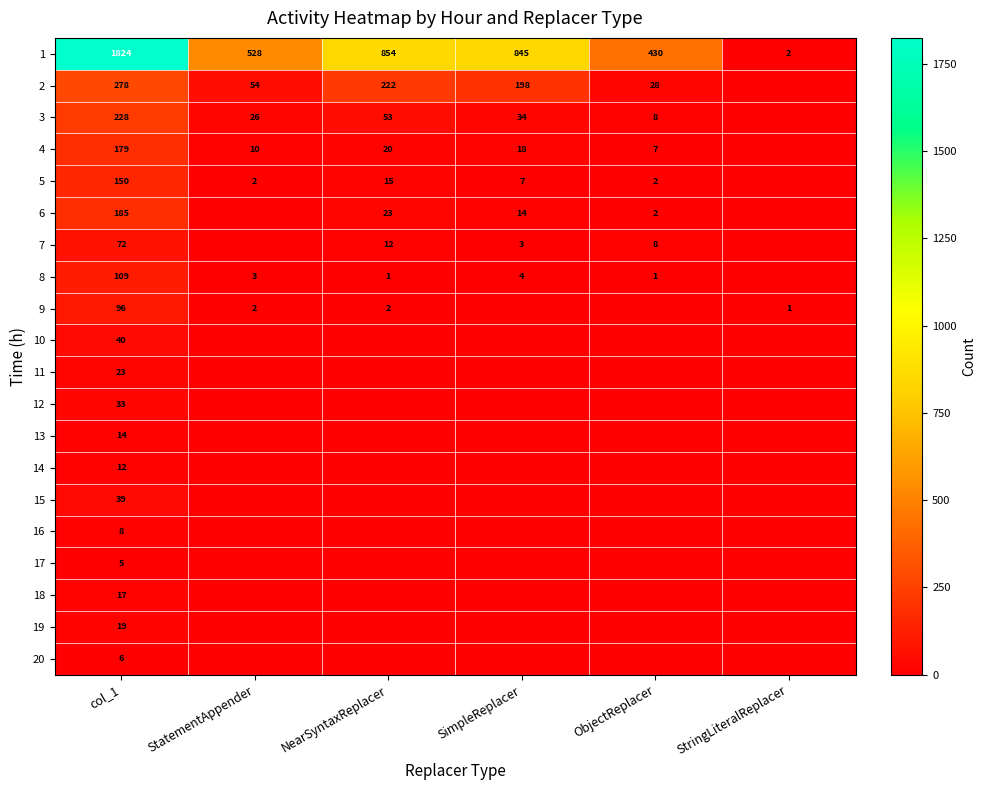

What is the difference between the 3 values at col_1 and NearSyntaxReplacer?

175